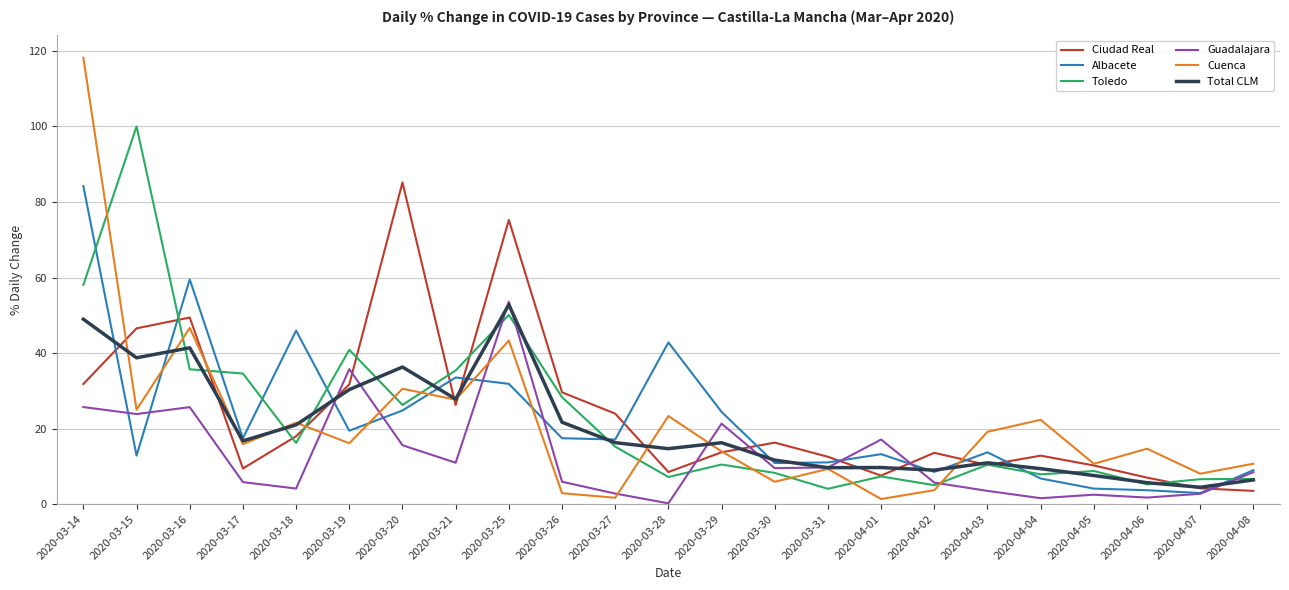

Is this an area chart (filled region under the line)?

No